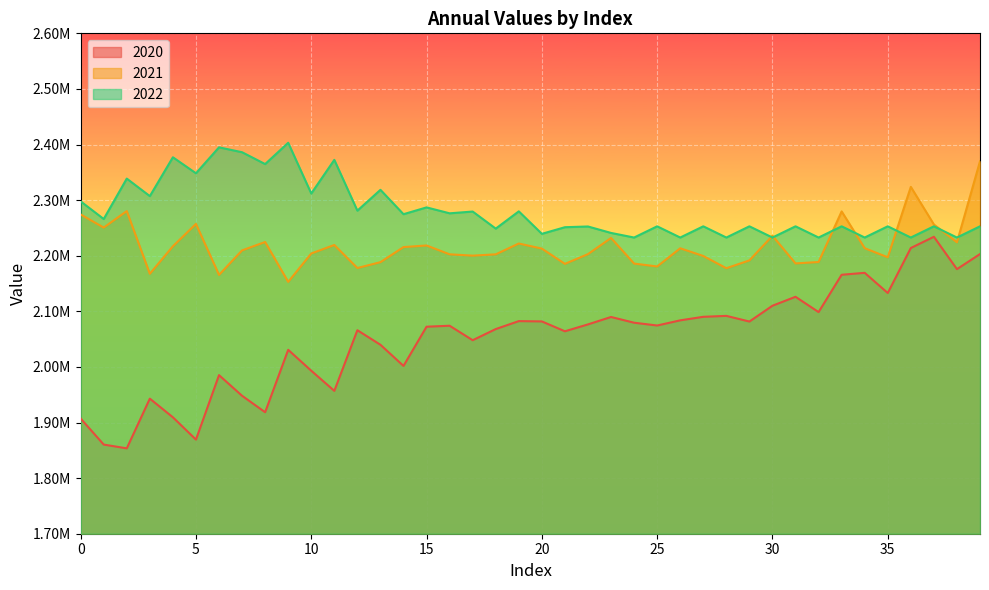

What is the maximum value for 2021?

2369828.8